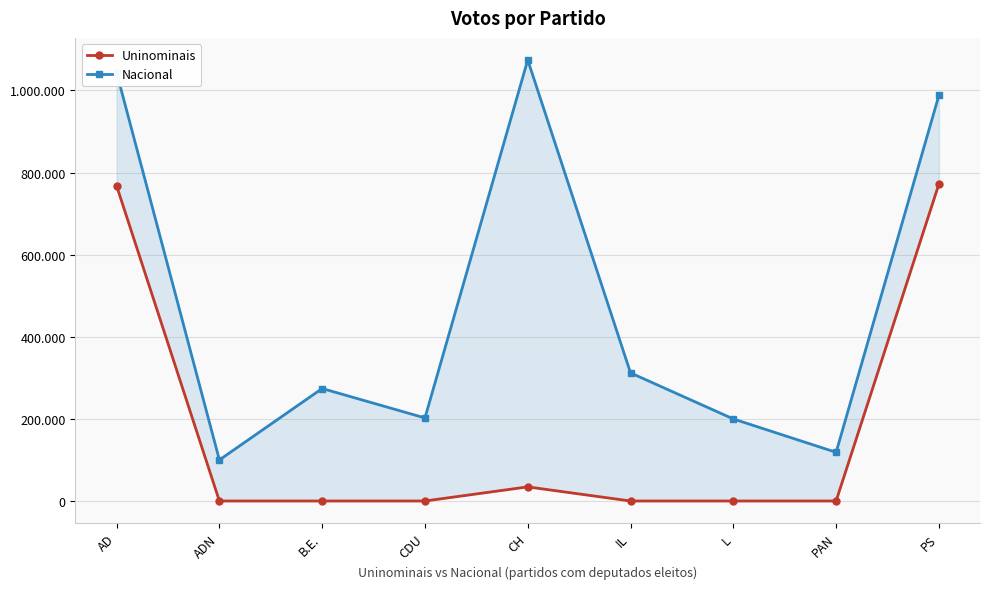

True or false: Uninominais and Nacional cross at least once.

False